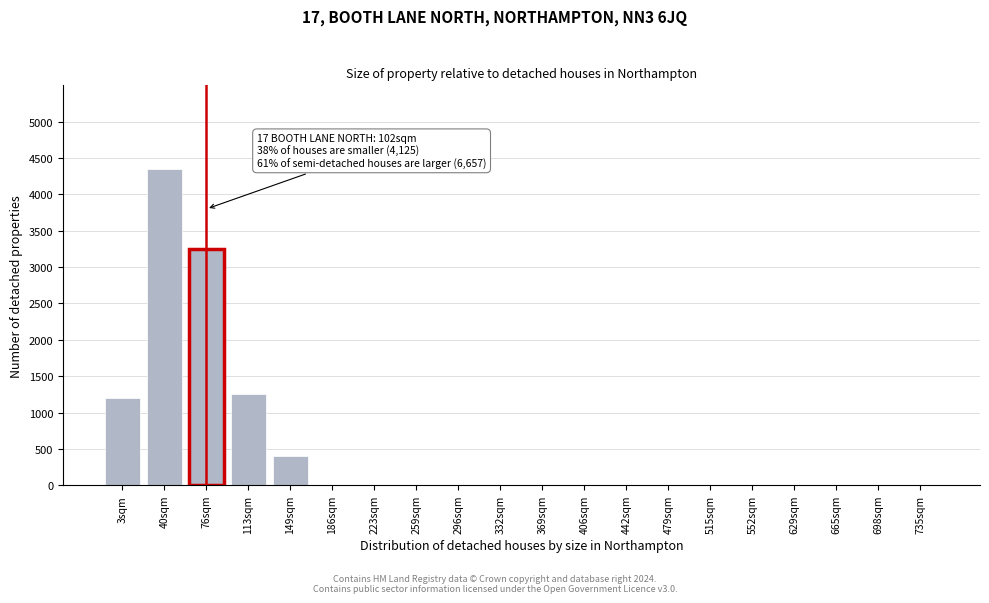

Reading left to right, extract all data points from this chart.

3sqm=1200	40sqm=4350	76sqm=3250	113sqm=1250	149sqm=400	186sqm=0	223sqm=0	259sqm=0	296sqm=0	332sqm=0	369sqm=0	406sqm=0	442sqm=0	479sqm=0	515sqm=0	552sqm=0	629sqm=0	665sqm=0	698sqm=0	735sqm=0